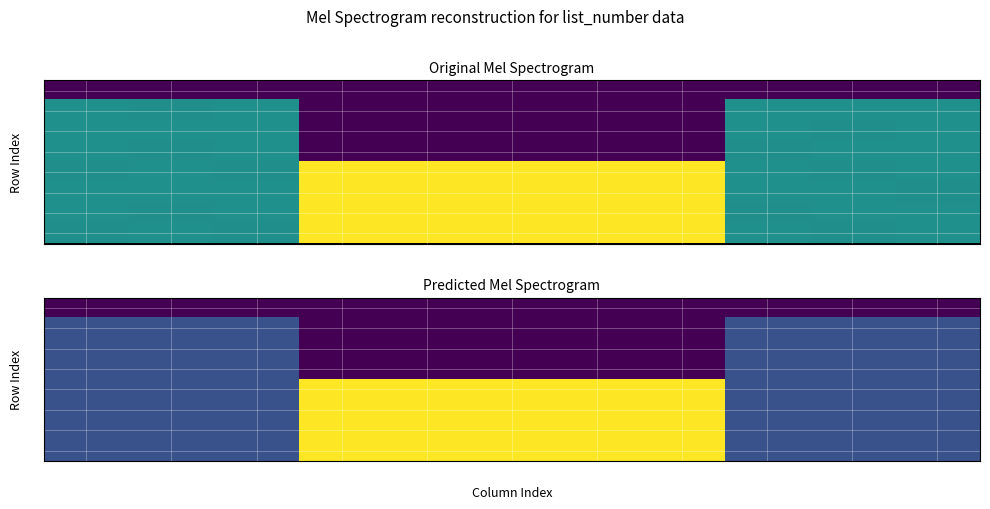

Count the number of data series in this chart.

8